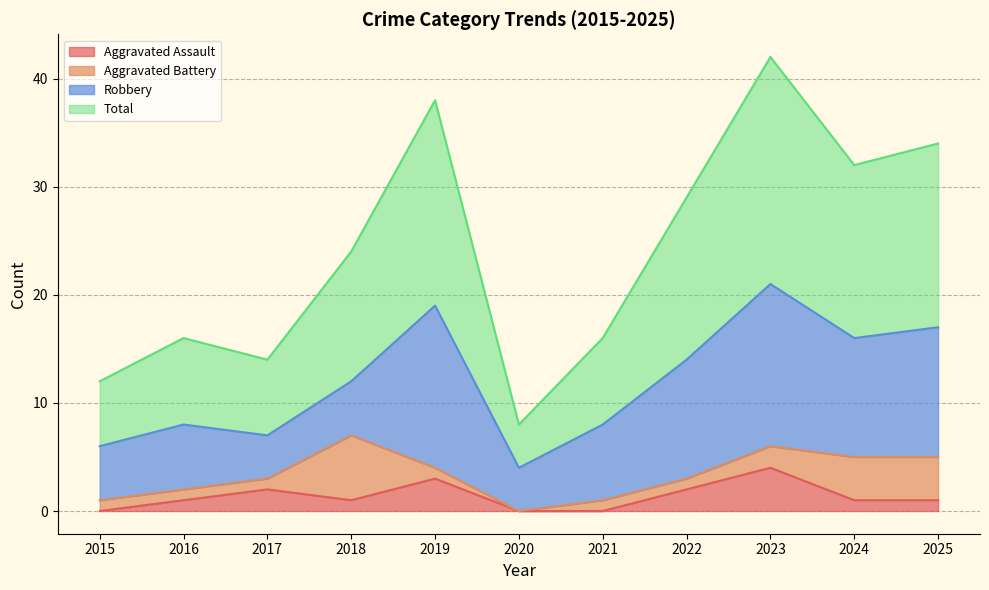

At which category does Aggravated Assault reach its first local valley?

2018